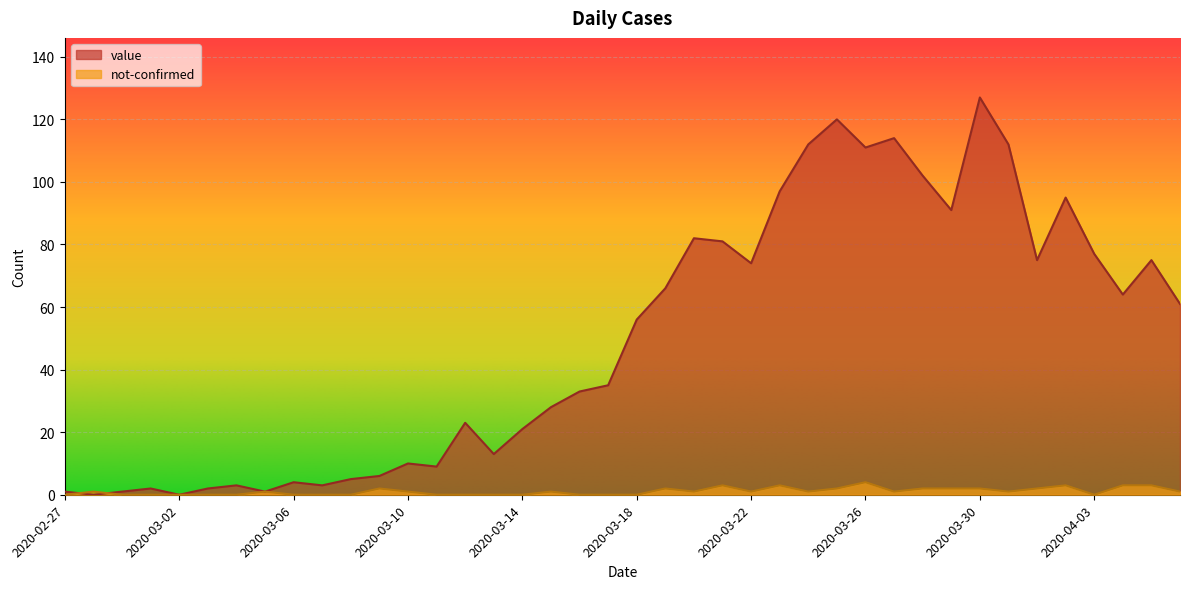

The value of value at 2020-02-27 is 1. True or false?

True